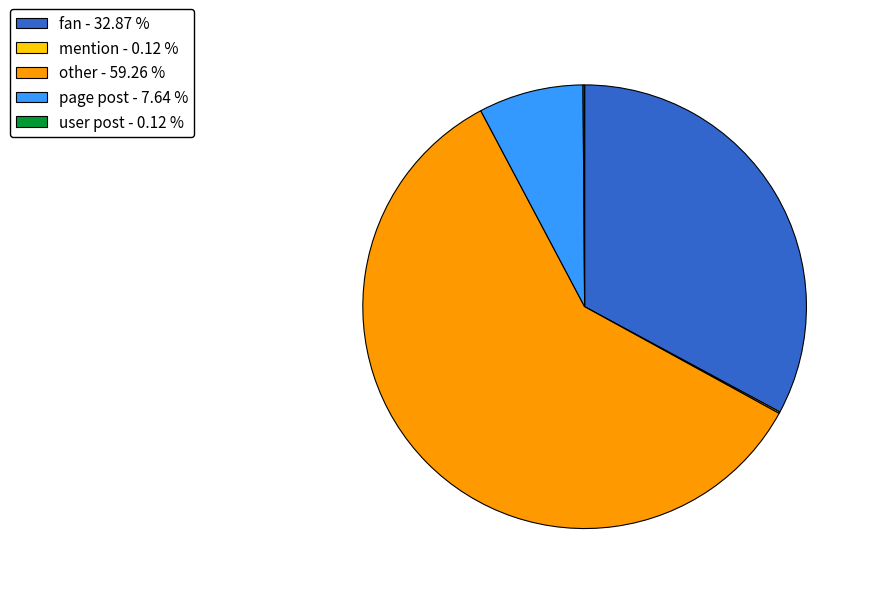

Which slice is the largest?

other - 59.26 %